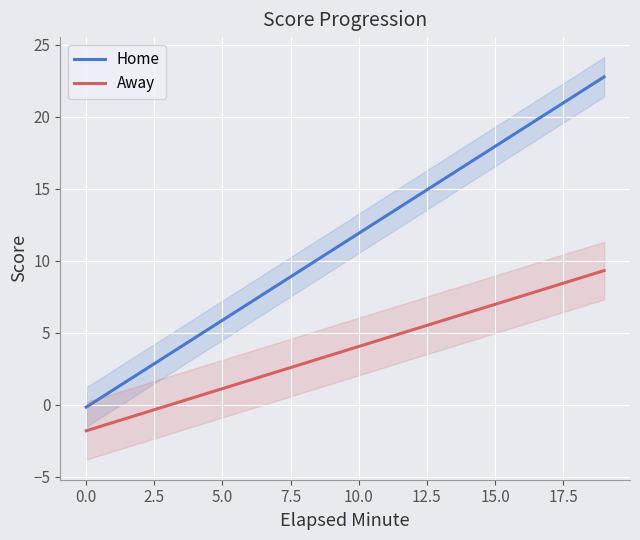

What is the maximum value for Away?

9.3